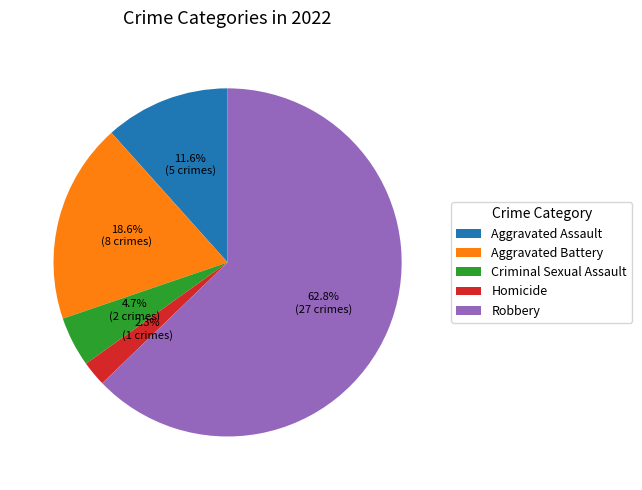

To the nearest percent, what percentage of the pie is Homicide?

2%